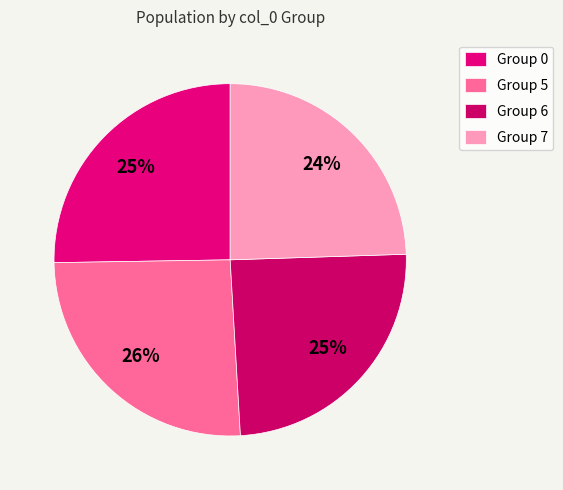

To the nearest percent, what is the average slice percentage?

25%